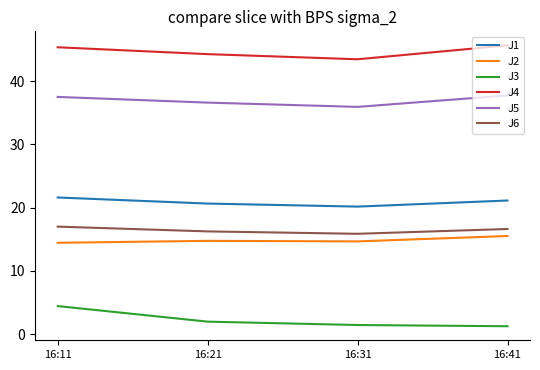

What is the maximum value shown in the chart?

45.7